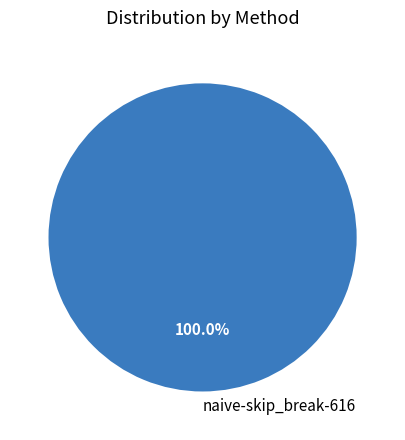

Rank the categories by value from lowest to highest.

naive-skip_break-616